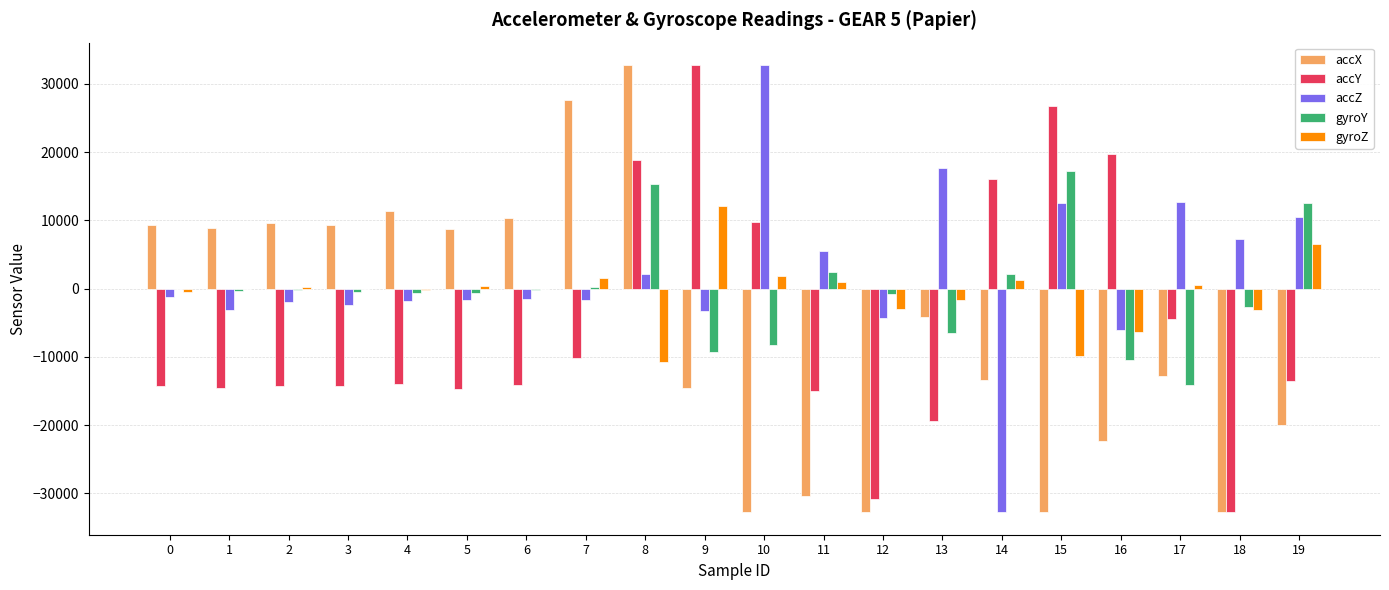

Between 3 and 17, which series saw the biggest shift?

accX